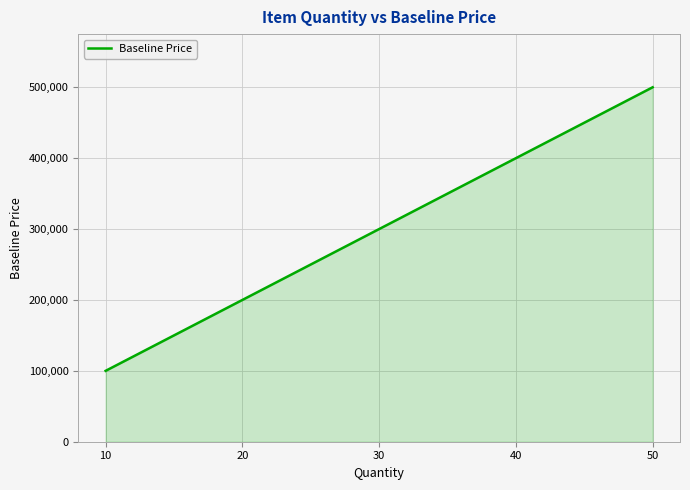

List the labels in order of value, largest first.

50, 40, 30, 20, 10